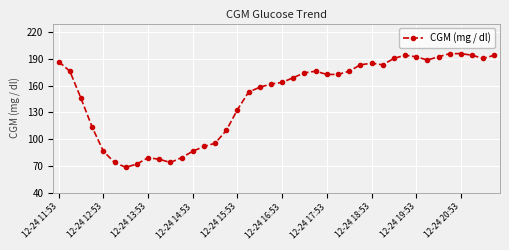

What is the maximum value shown in the chart?

196.2